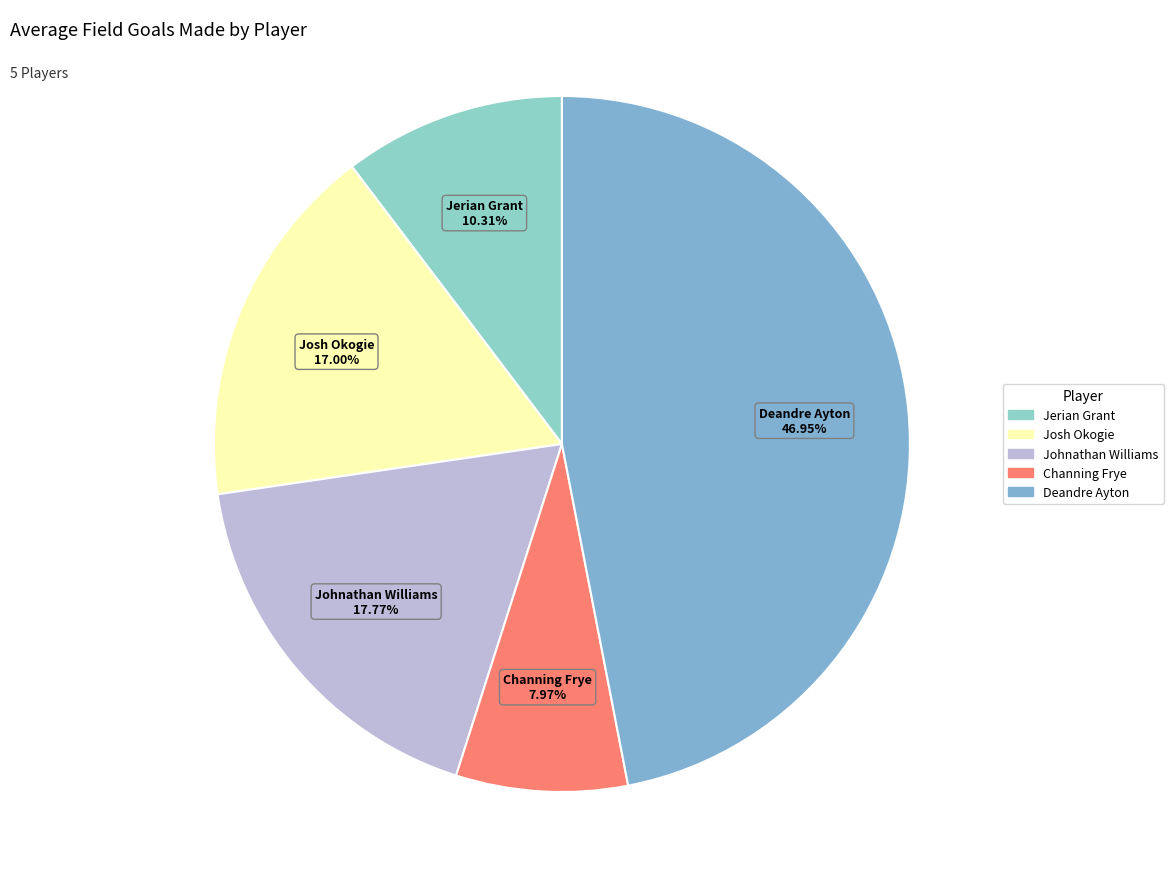

Which category has the biggest portion of the pie?

Deandre Ayton